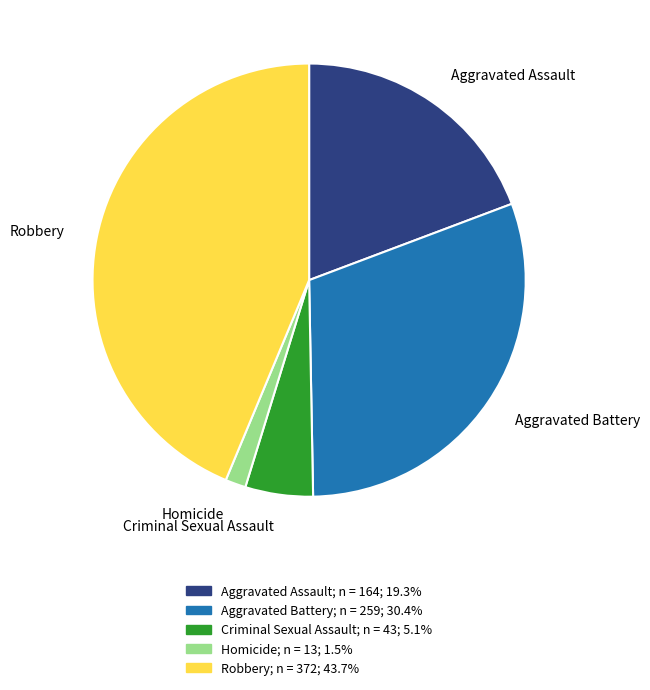

Is the sum of Homicide and Robbery greater than half?

No